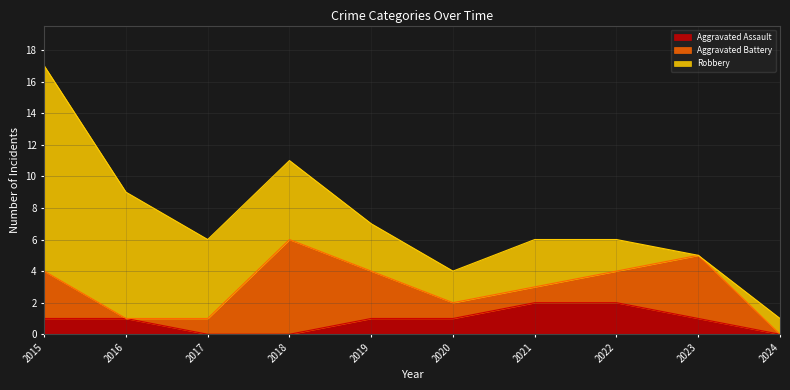

How many values in the Aggravated Assault series exceed 1?

2